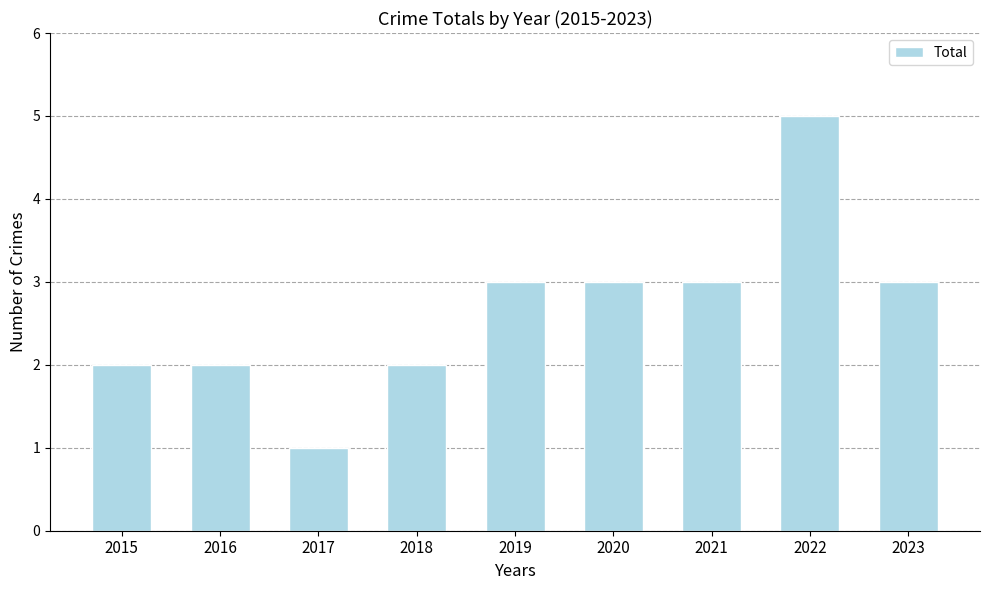

Approximately how many times larger is the value at 2021 compared to 2018?

1.5